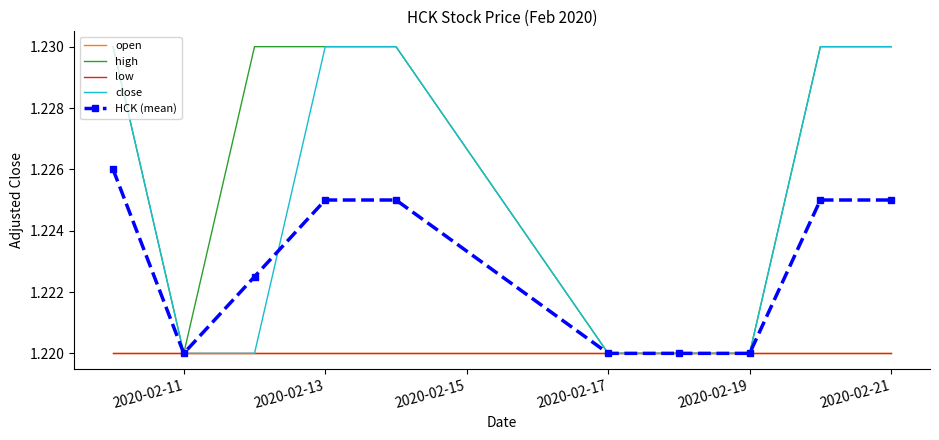

What are all the series names shown in the legend?

open, high, low, close, HCK (mean)